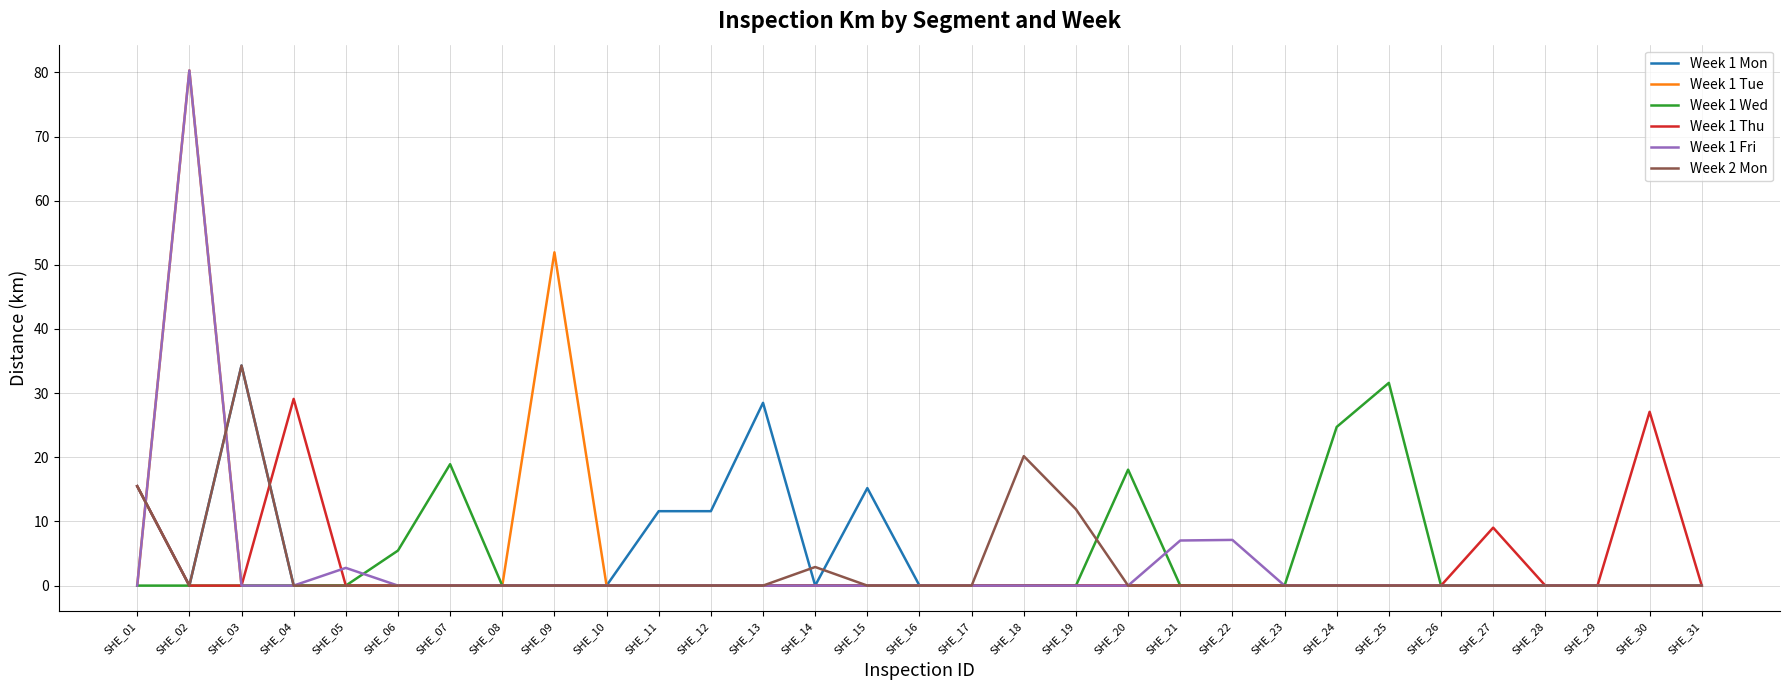

What is the spread (max minus min) of values at SHE_15?

15.2